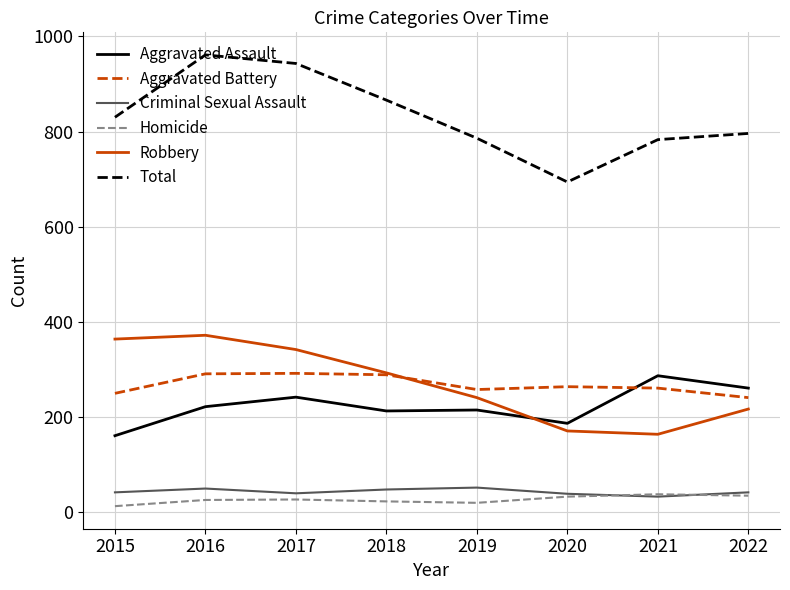

Does the chart have visible grid lines?

Yes